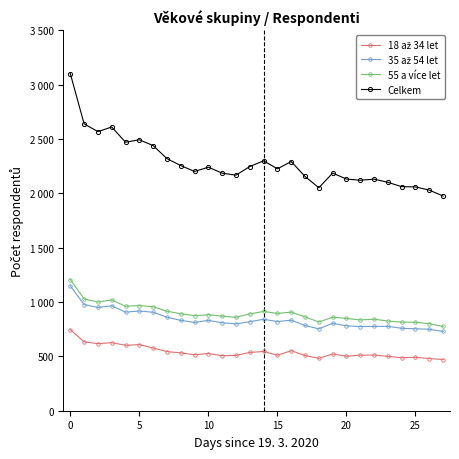

Is this an area chart (filled region under the line)?

No